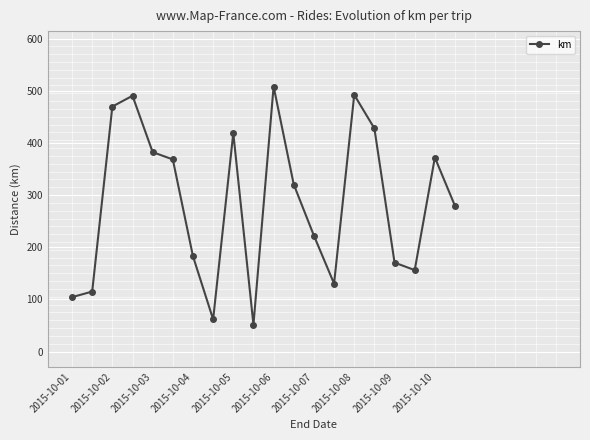

How many interior local peaks (higher than both neighbors) does the data have?

5